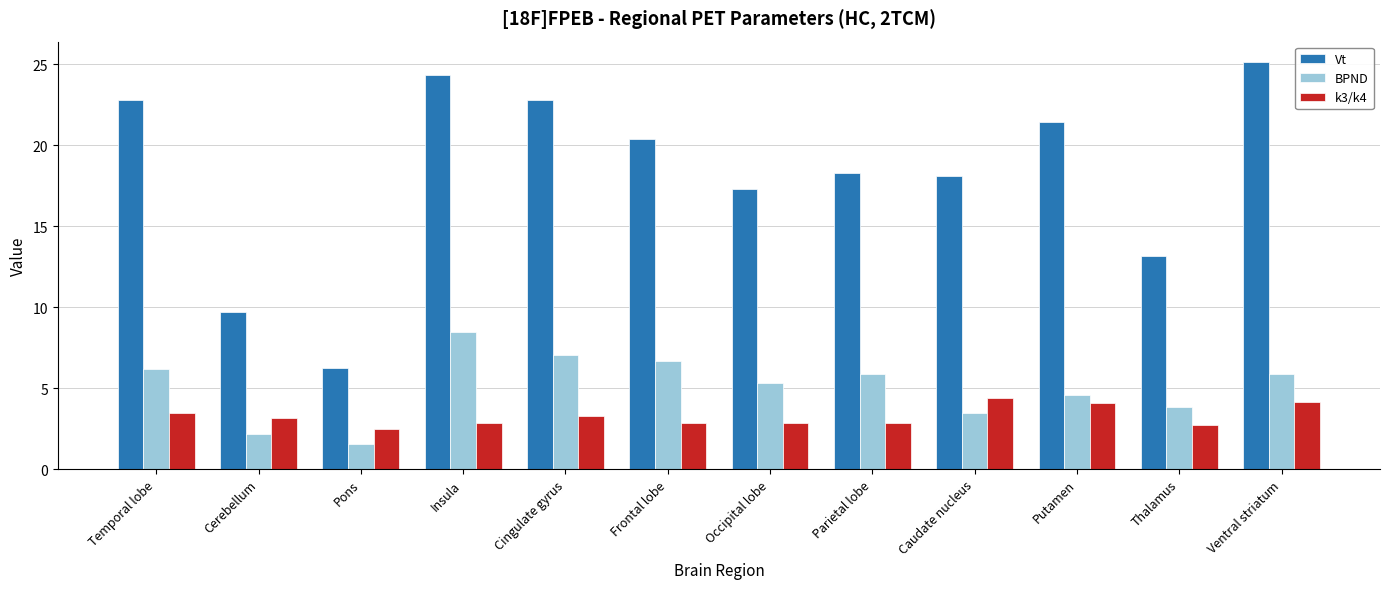

Between Cerebellum and Frontal lobe, which series saw the biggest shift?

Vt